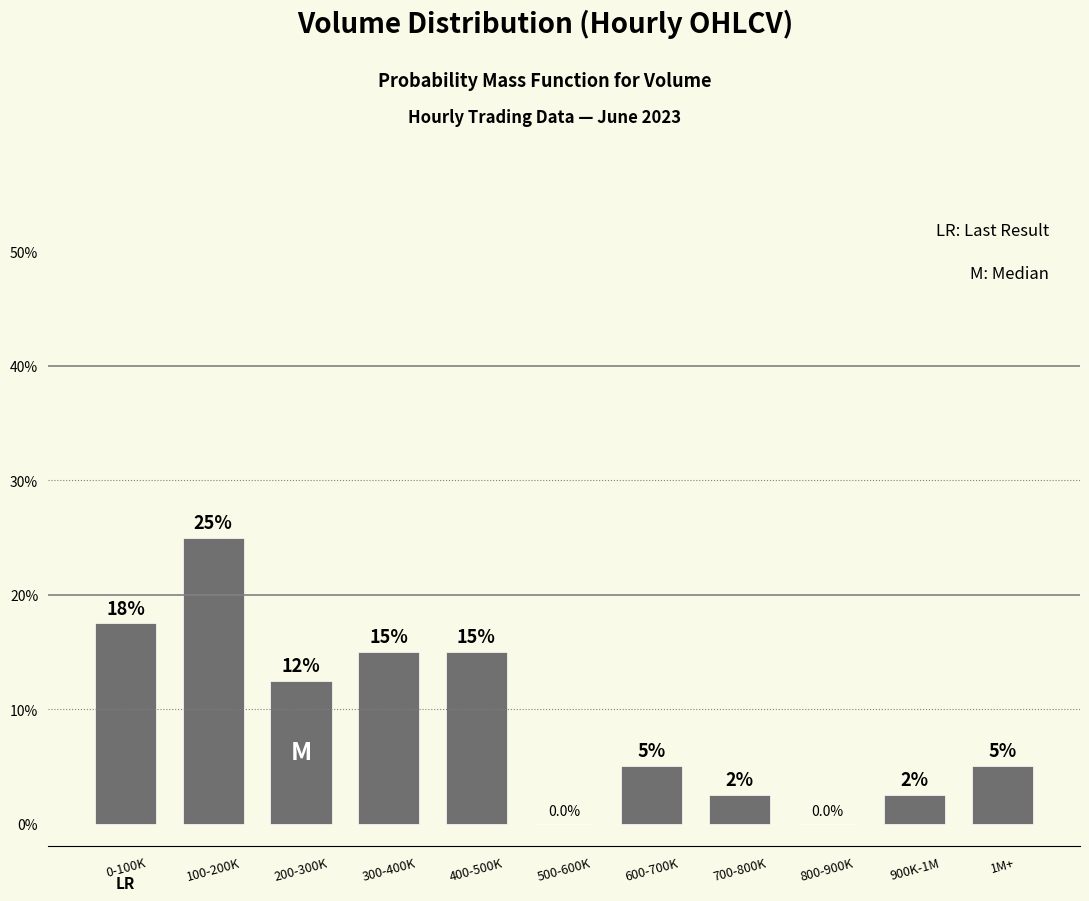

Reading right to left, transcribe all the data shown in this chart.

1M+=5.0	900K-1M=2.5	800-900K=0.0	700-800K=2.5	600-700K=5.0	500-600K=0.0	400-500K=15.0	300-400K=15.0	200-300K=12.5	100-200K=25.0	0-100K=17.5